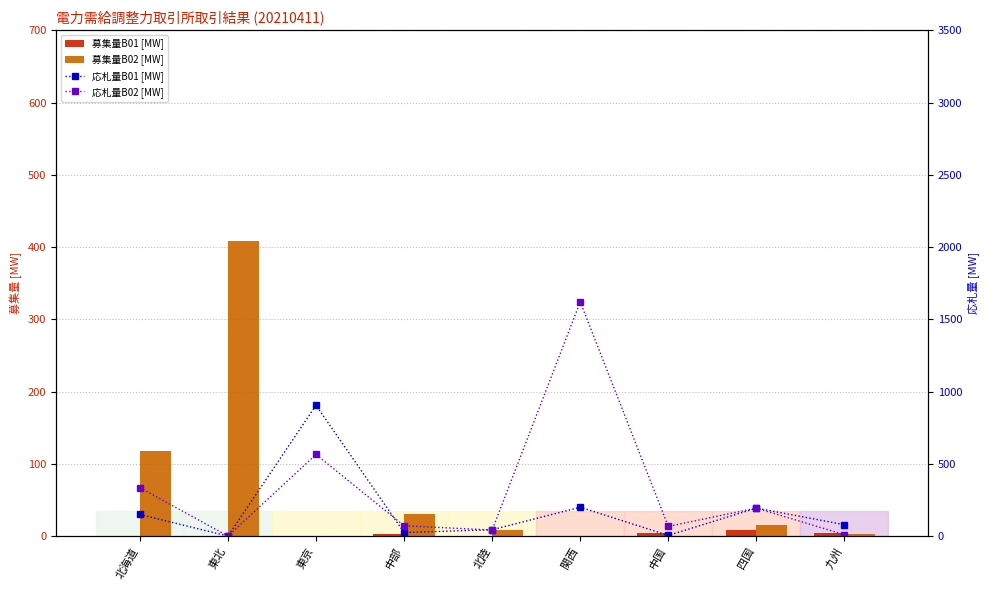

What is the total value across all series at 九州?

97.0